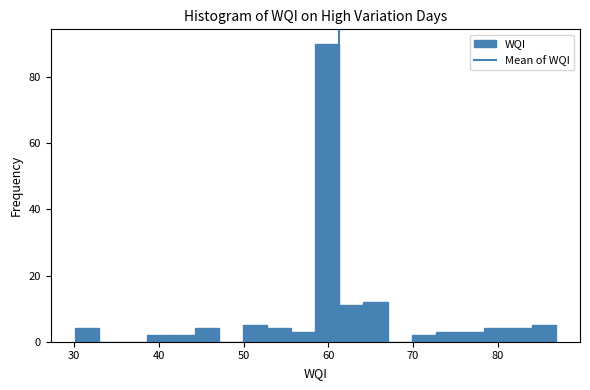

Around what value on the x-axis is the tallest bar? Give the approximate position of its centre, as read against the axis.

60